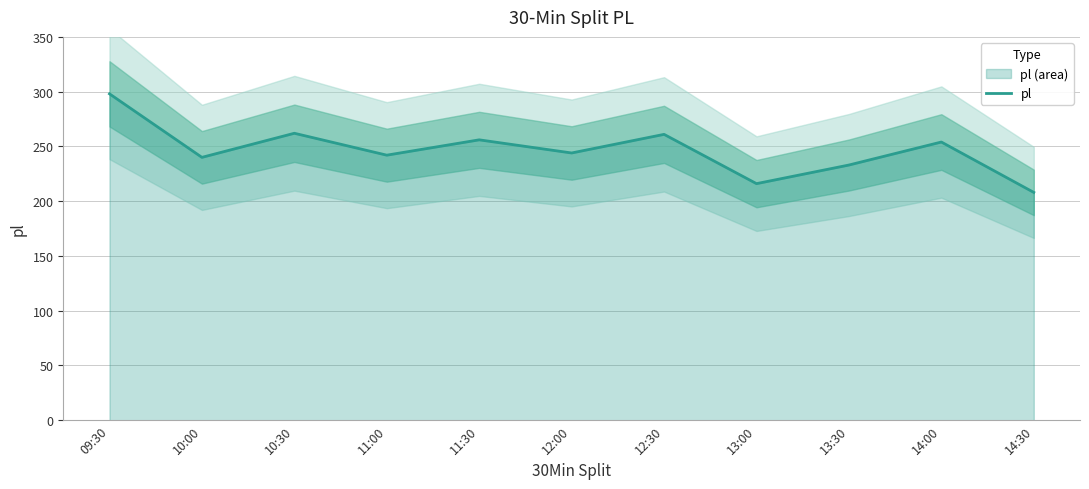

Count the number of values greater than 244.

5